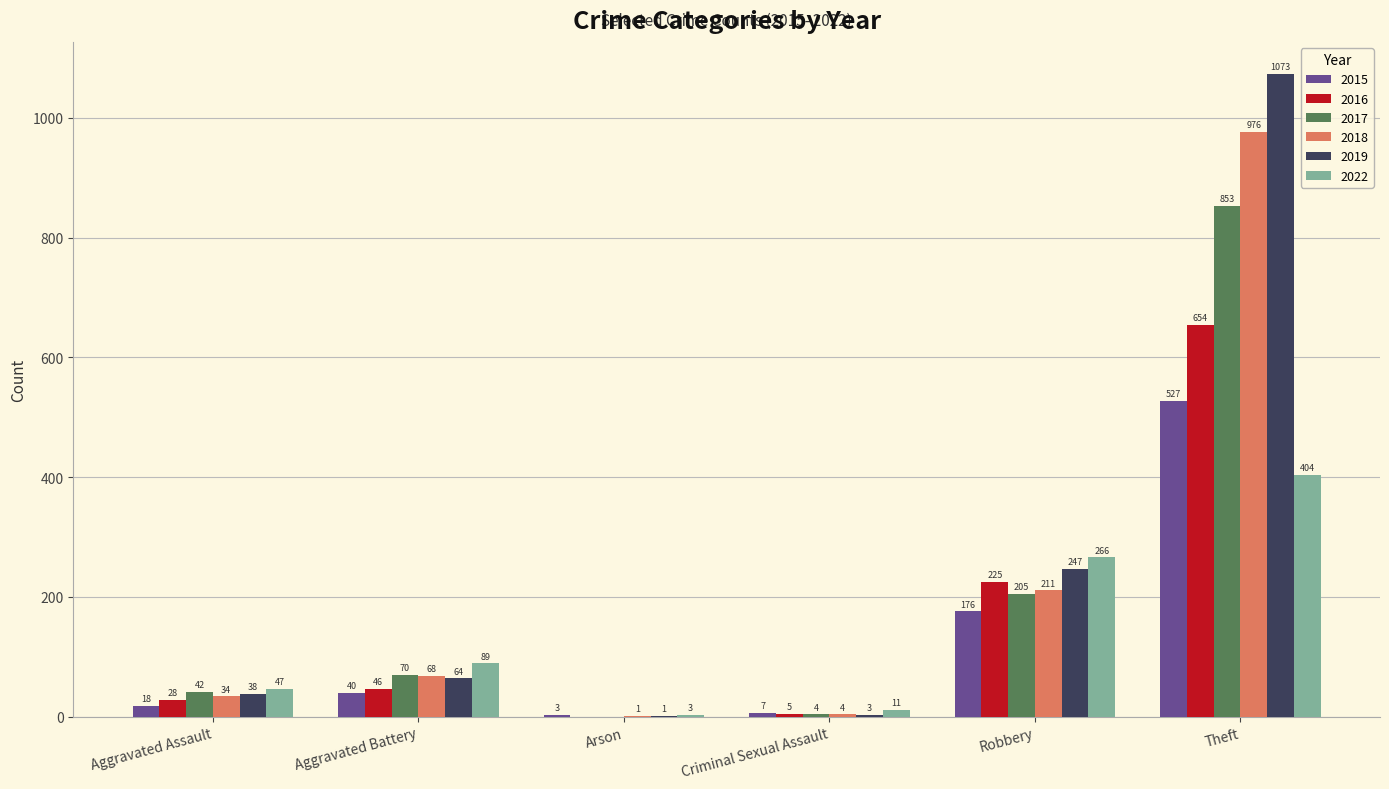

Reading left to right, extract all data points from this chart.

2015: Aggravated Assault=18	Aggravated Battery=40	Arson=3	Criminal Sexual Assault=7	Robbery=176	Theft=527
2016: Aggravated Assault=28	Aggravated Battery=46	Arson=0	Criminal Sexual Assault=5	Robbery=225	Theft=654
2017: Aggravated Assault=42	Aggravated Battery=70	Arson=0	Criminal Sexual Assault=4	Robbery=205	Theft=853
2018: Aggravated Assault=34	Aggravated Battery=68	Arson=1	Criminal Sexual Assault=4	Robbery=211	Theft=976
2019: Aggravated Assault=38	Aggravated Battery=64	Arson=1	Criminal Sexual Assault=3	Robbery=247	Theft=1073
2022: Aggravated Assault=47	Aggravated Battery=89	Arson=3	Criminal Sexual Assault=11	Robbery=266	Theft=404